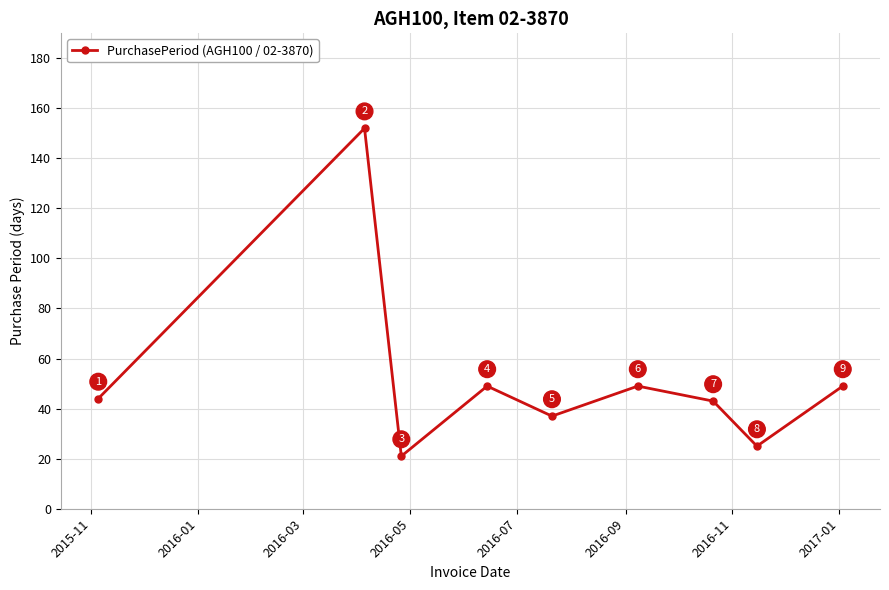

What is the value of the 2nd point from the left?

152